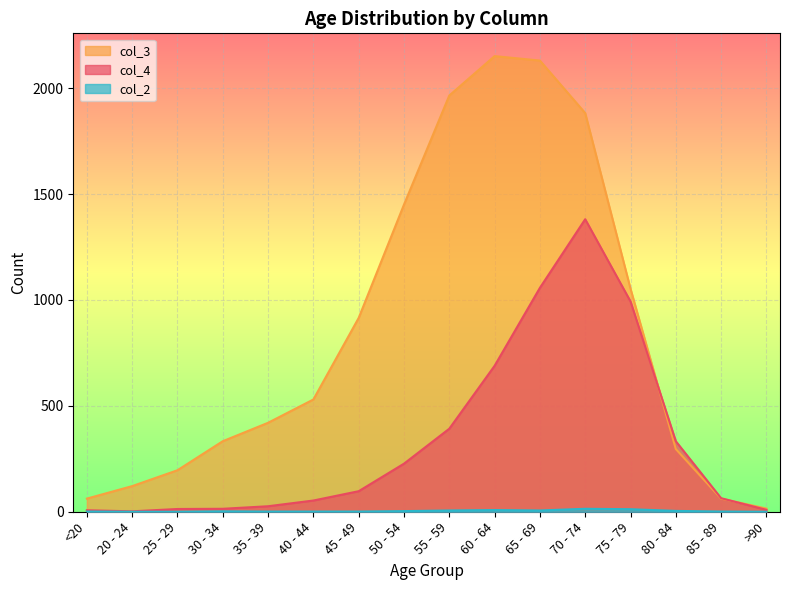

Is it true that col_2 equals 1 at 45 - 49?

True